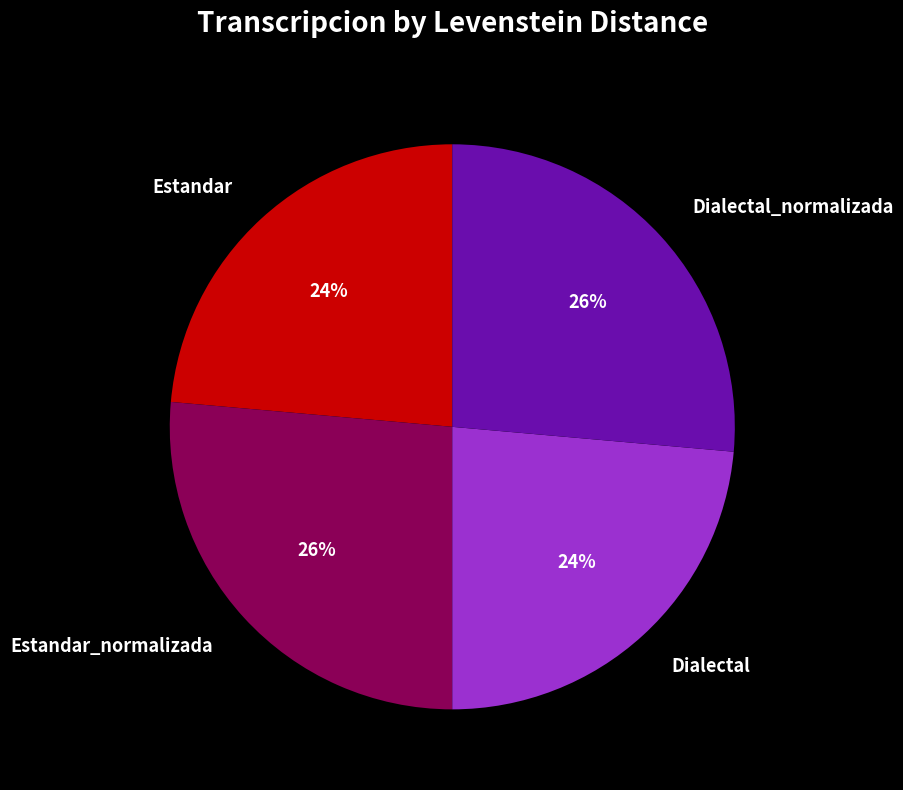

Does any single category account for the majority?

No